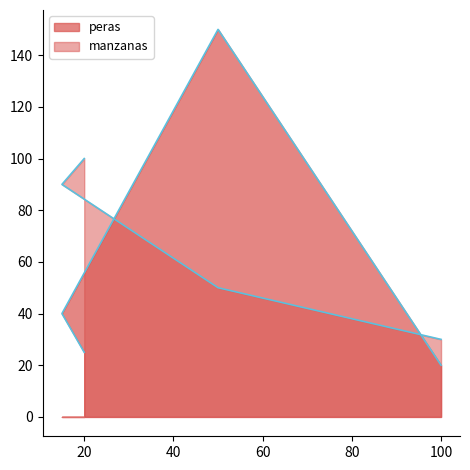

Which series has the largest range (max minus min)?

peras